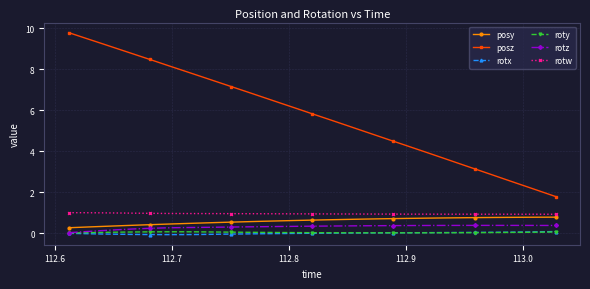

Which series has the largest total across all categories?

posz